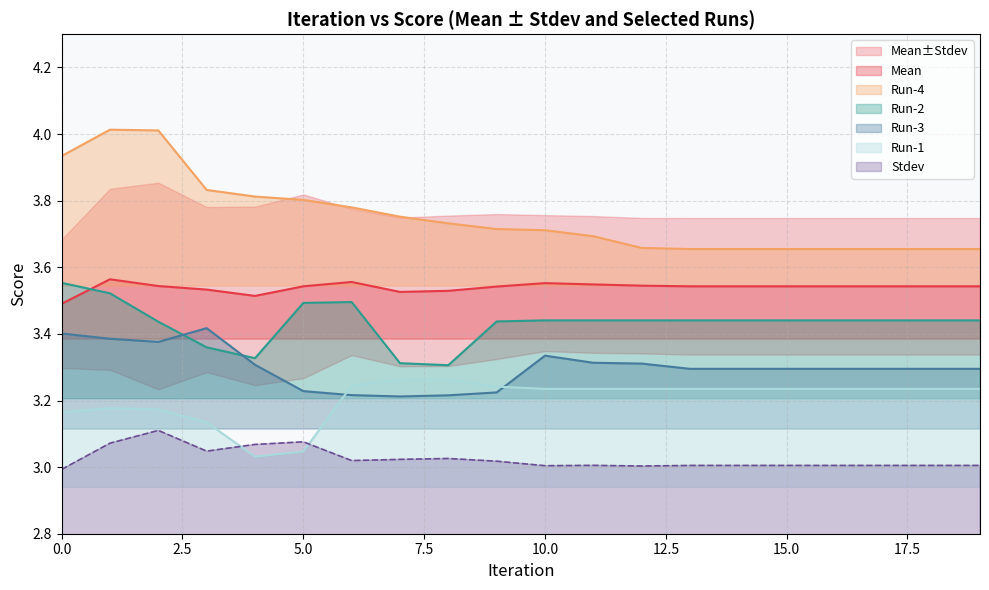

Between 7 and 13, which is larger?

13